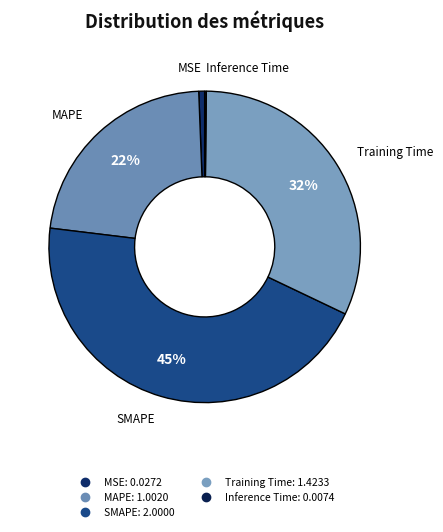

Is the sum of MSE and Training Time greater than half?

No